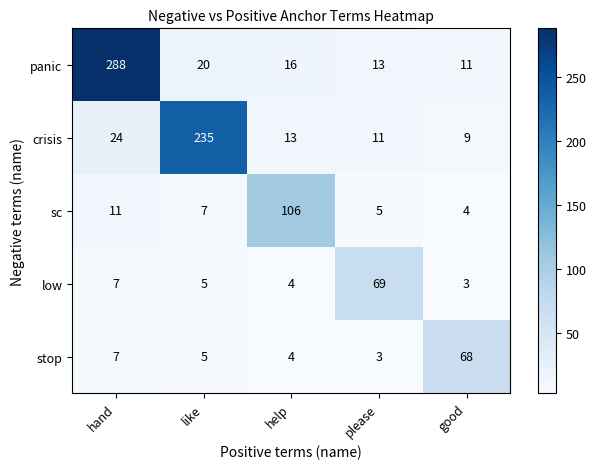

Count the number of data series in this chart.

5